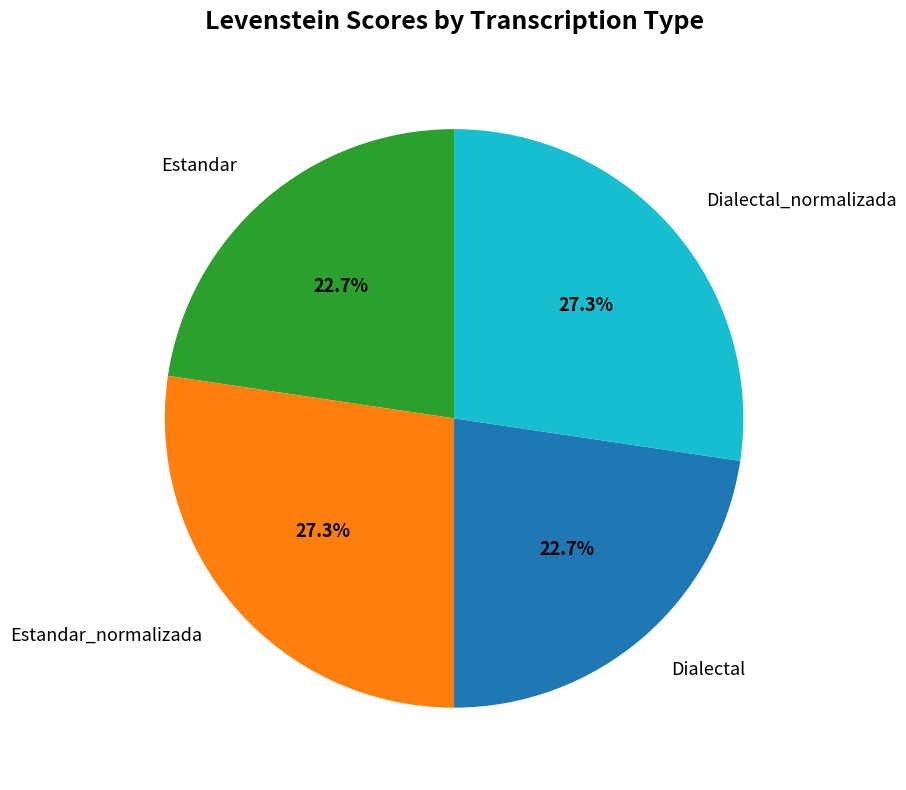

Does any single category account for the majority?

No